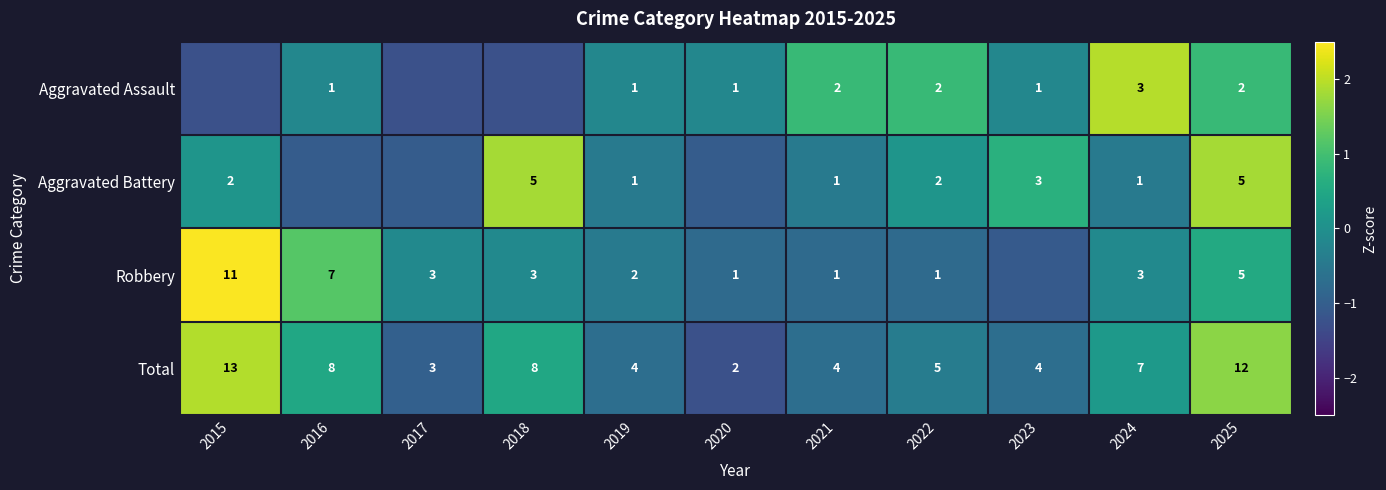

What is the difference between the highest and lowest values at 2016?

2.2